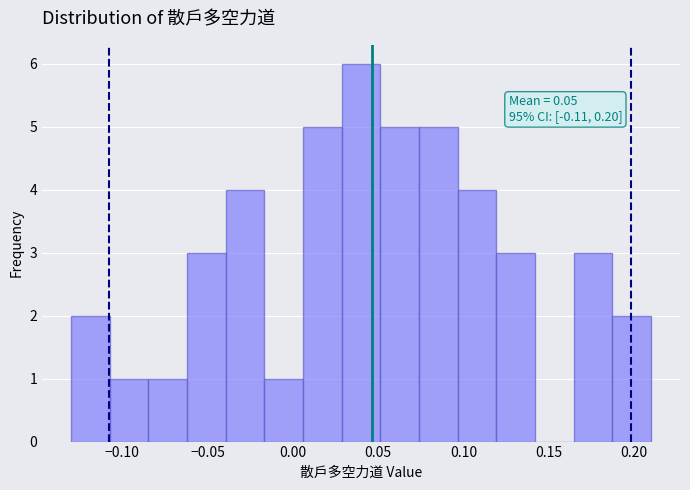

Over which range of the x-axis is the bar tallest?

0.030 to 0.050